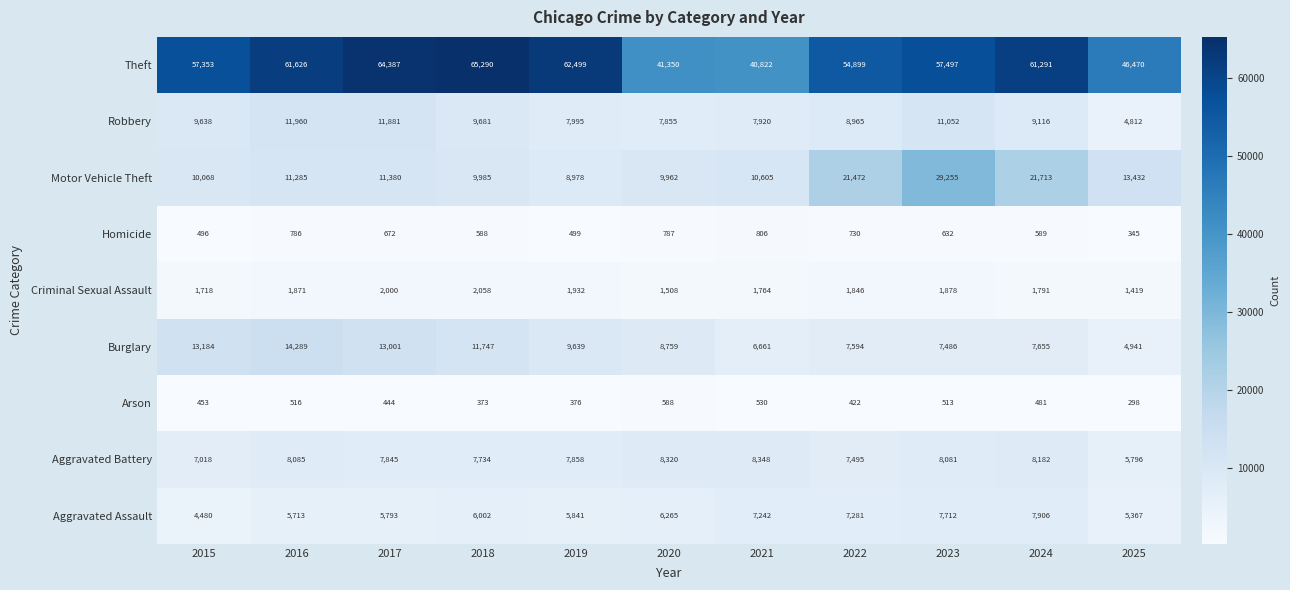

What is the difference between the Homicide values at 2018 and 2017?

84